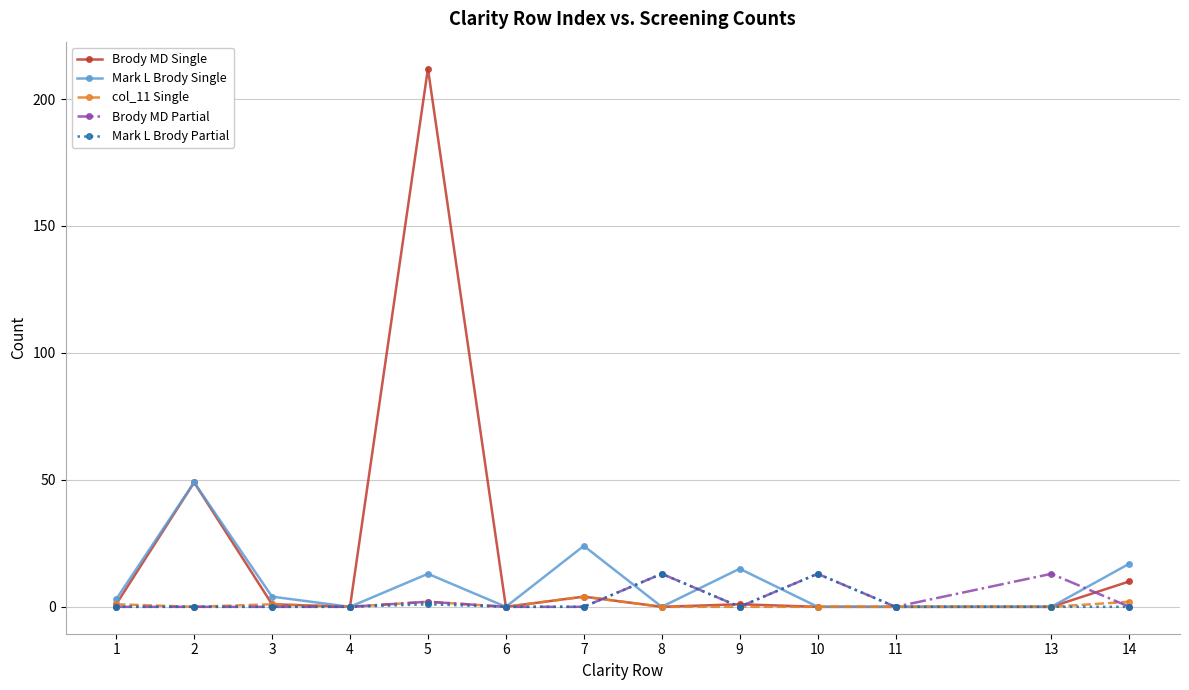

What are all the series names shown in the legend?

Brody MD Single, Mark L Brody Single, col_11 Single, Brody MD Partial, Mark L Brody Partial